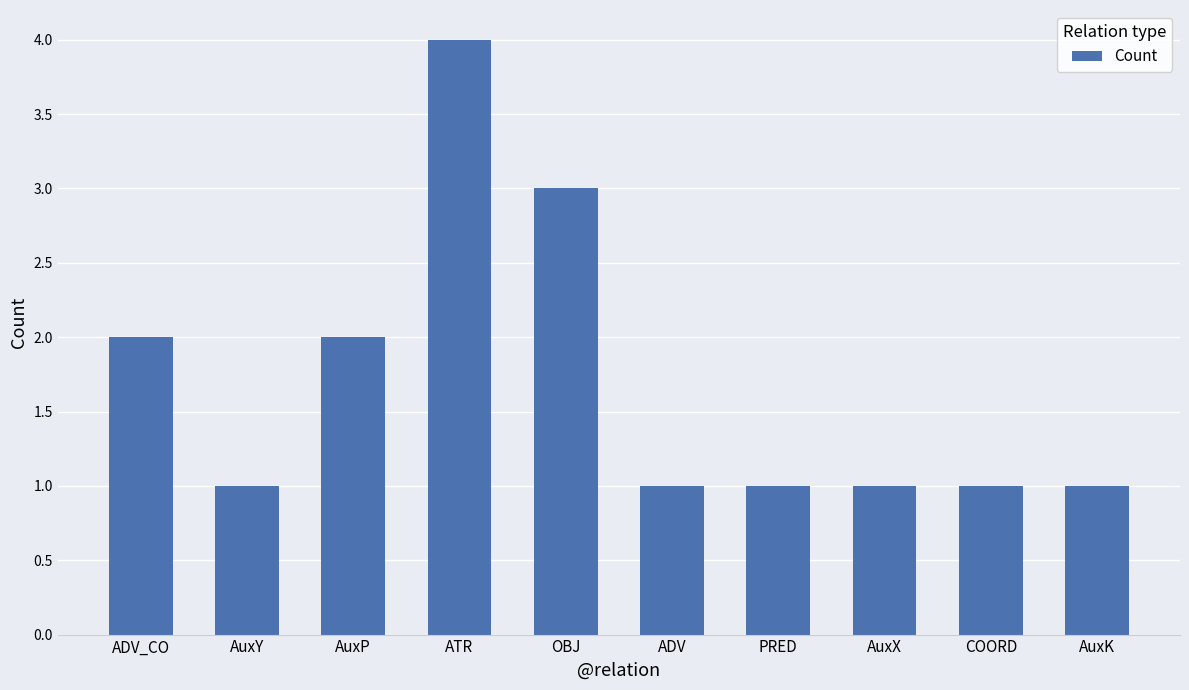

Does the chart contain any negative values?

No